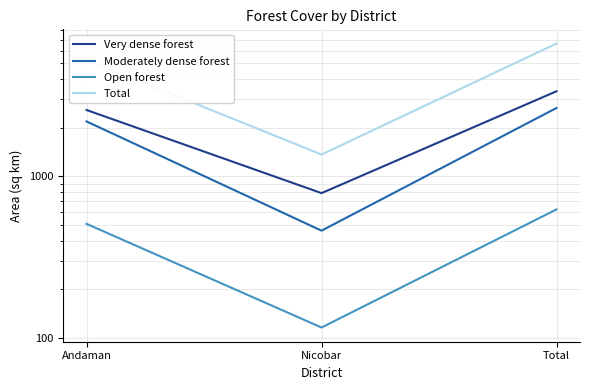

What is the difference between the Total values at Total and Nicobar?

5265